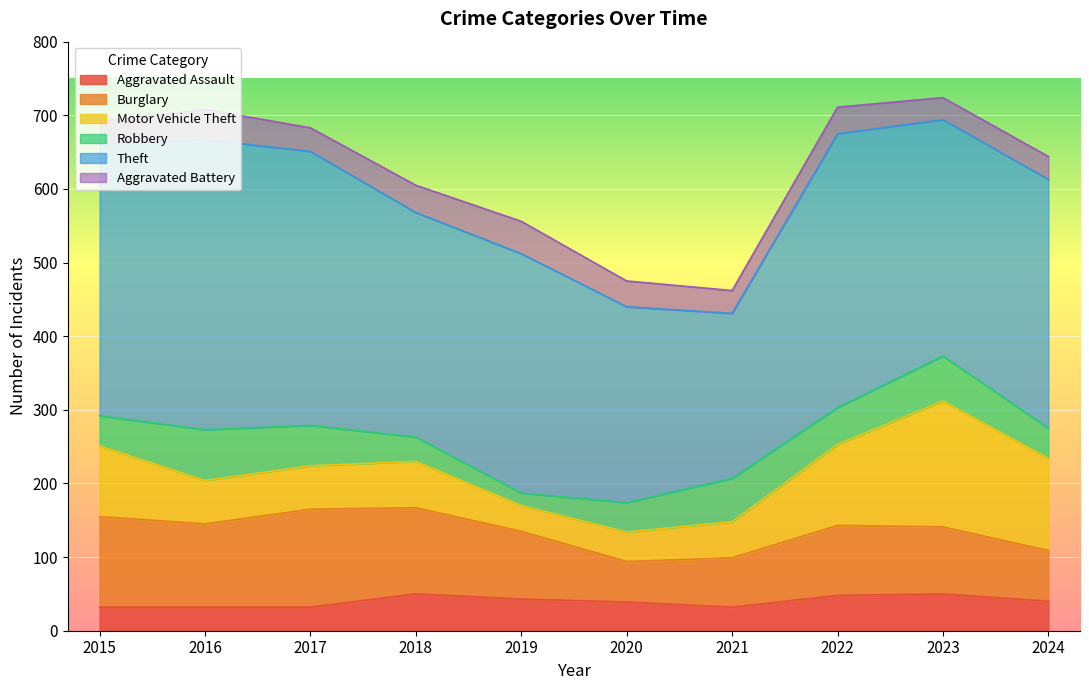

The Robbery series shows 39 at 2023. True or false?

False